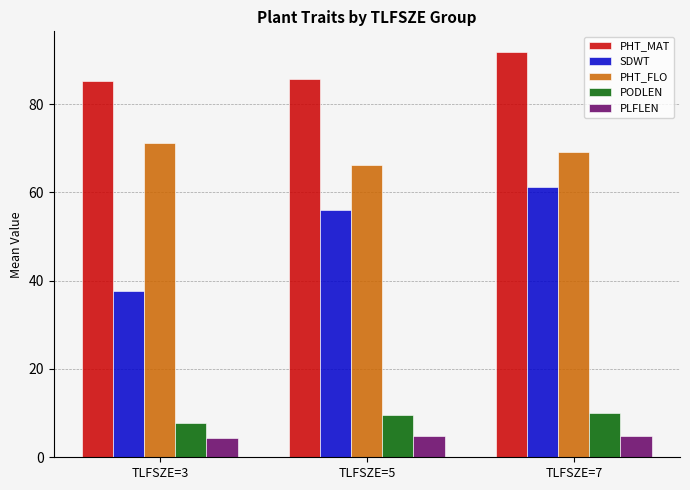

What is the total value across all series at TLFSZE=7?

237.0